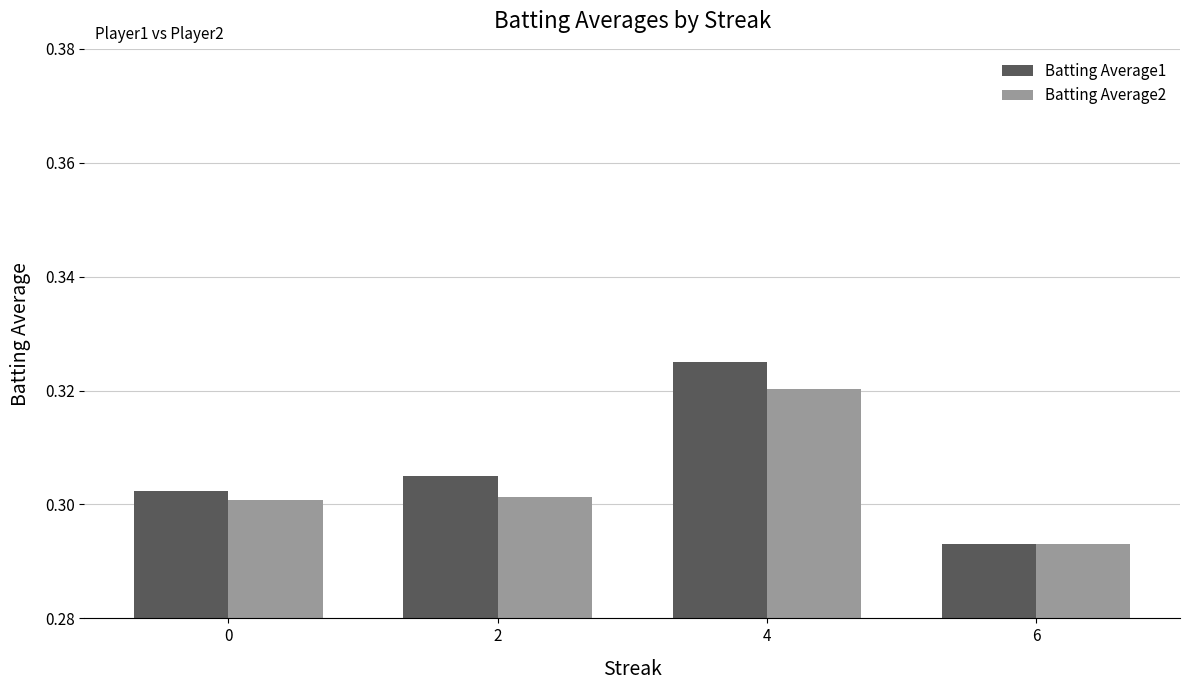

At which label does Batting Average1 reach its peak?

4